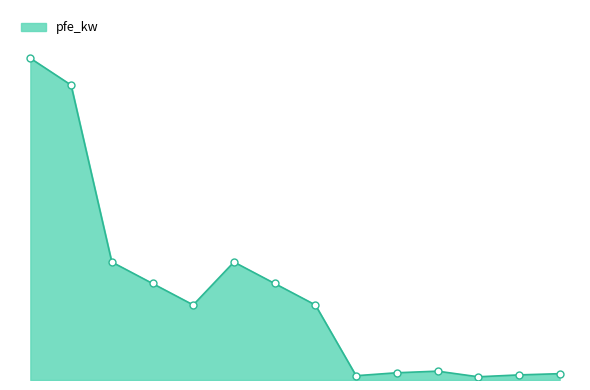

Is this an area chart (filled region under the line)?

Yes